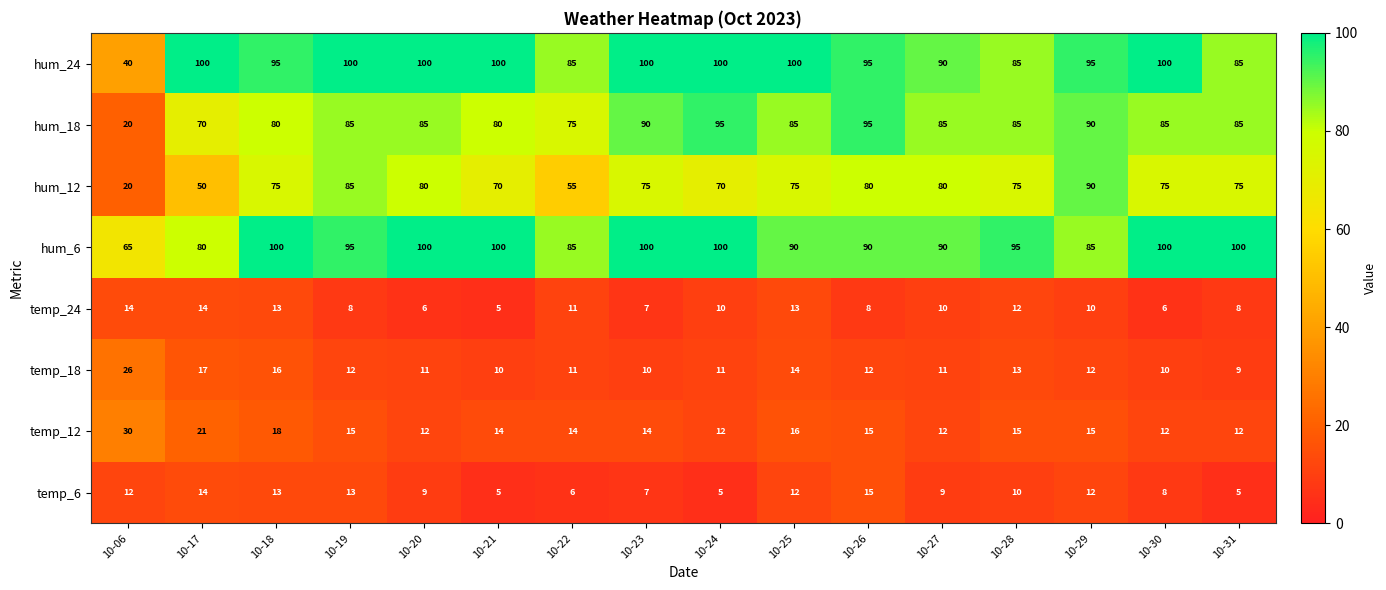

At which category is the sum across all series the highest?

10-19